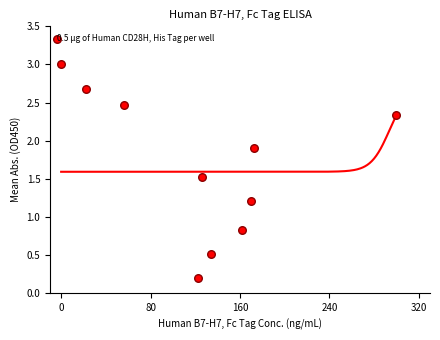

What is the range of Y values (max minus min)?

2.8